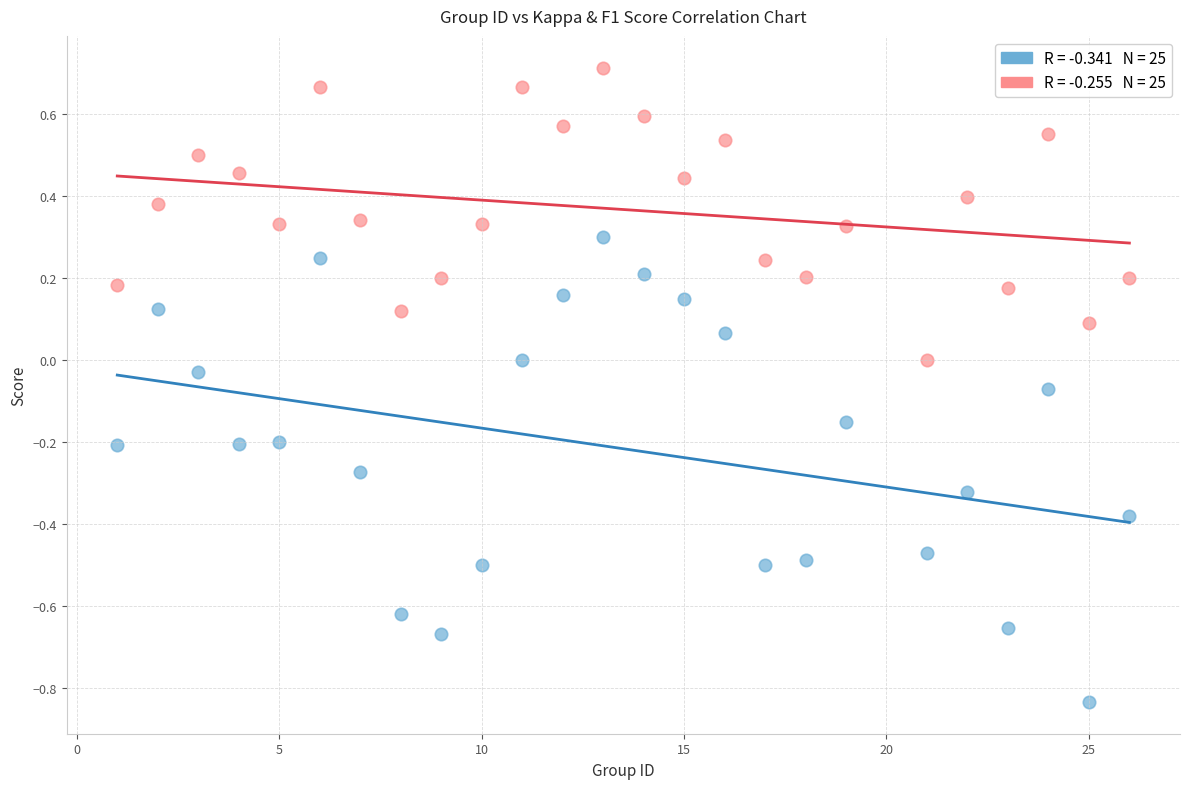

Across all data points, what is the range of X values (max minus min)?

25.0